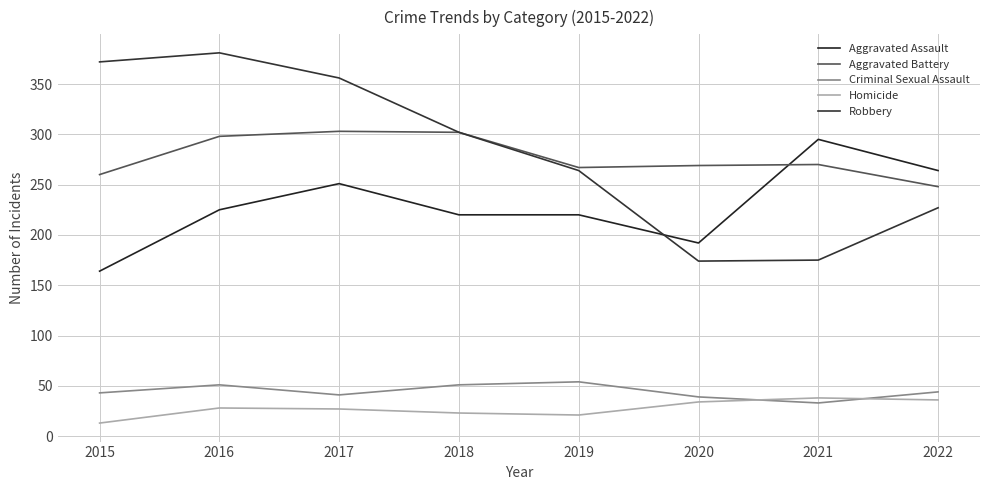

Is it true that Aggravated Battery equals 269 at 2020?

True